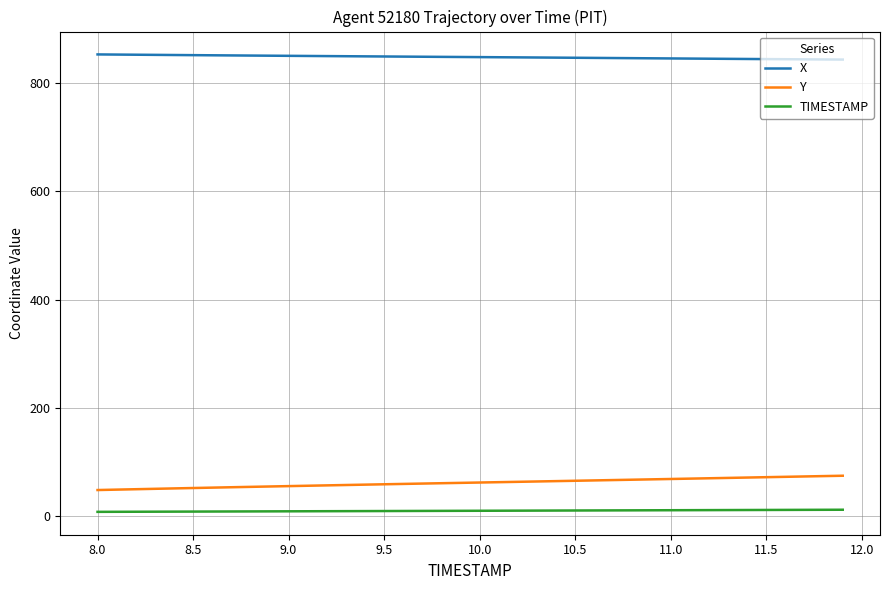

True or false: X and Y intersect in this chart.

False